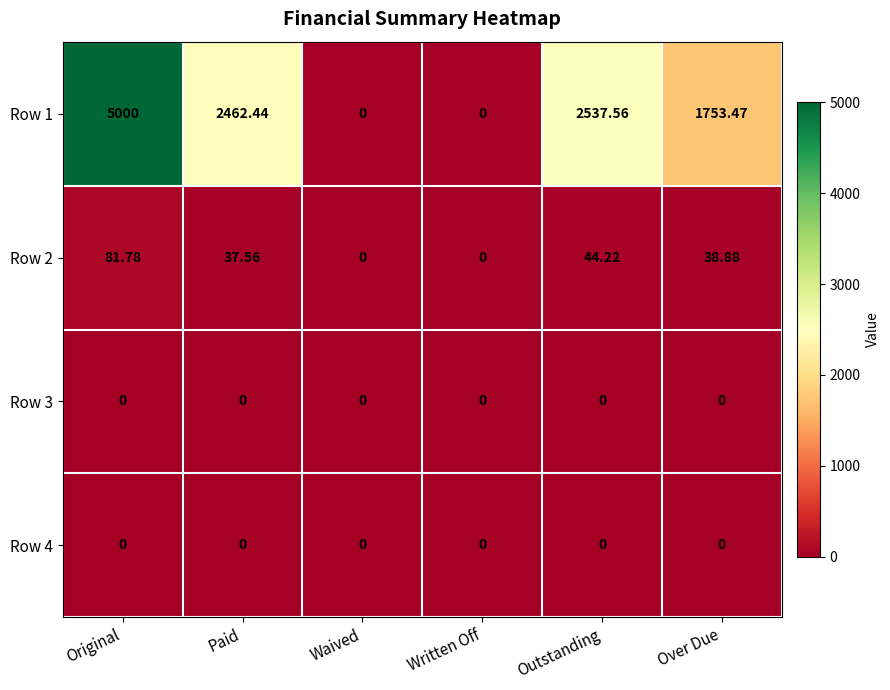

Where is Row 2 nearest to the value 40?

Over Due